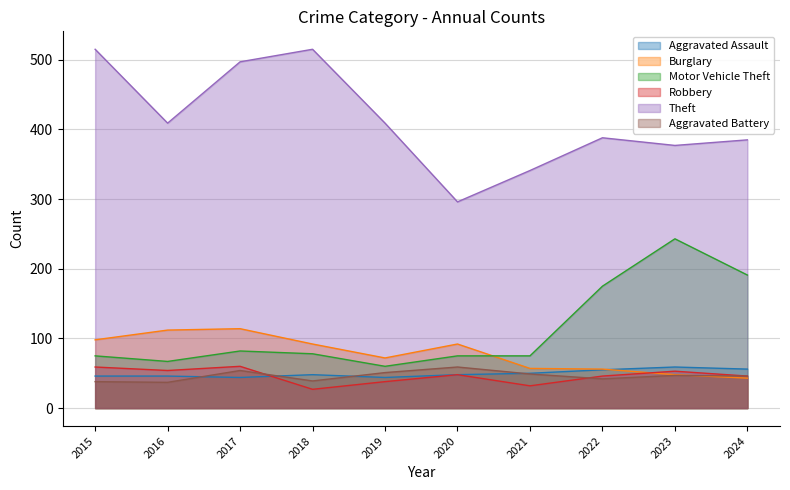

Is it true that Aggravated Assault equals 39 at 2023?

False